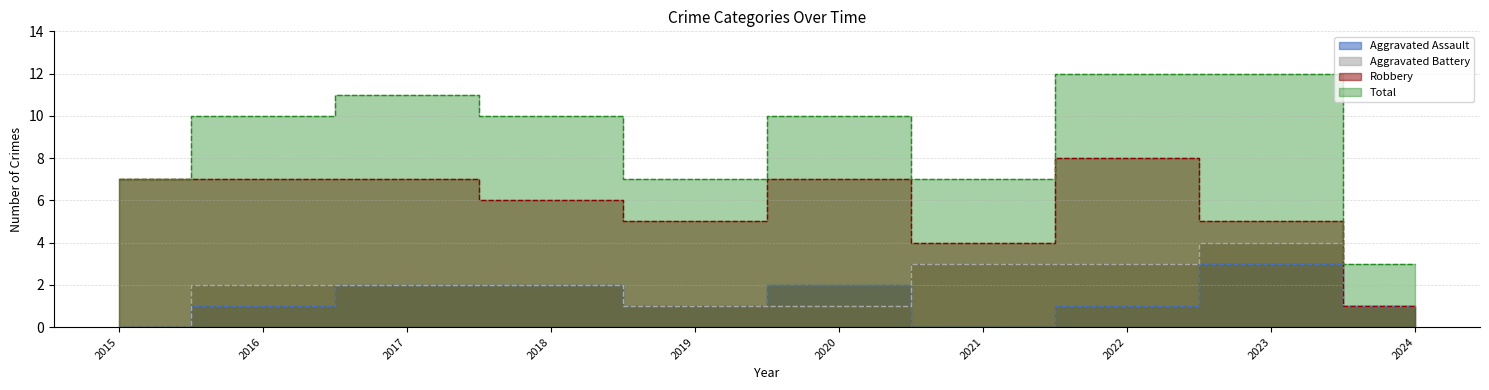

Reading left to right, list all the values displayed in this chart.

Aggravated Assault: 2015=0	2016=1	2017=2	2018=2	2019=1	2020=2	2021=0	2022=1	2023=3	2024=1
Aggravated Battery: 2015=0	2016=2	2017=2	2018=2	2019=1	2020=1	2021=3	2022=3	2023=4	2024=1
Robbery: 2015=7	2016=7	2017=7	2018=6	2019=5	2020=7	2021=4	2022=8	2023=5	2024=1
Total: 2015=7	2016=10	2017=11	2018=10	2019=7	2020=10	2021=7	2022=12	2023=12	2024=3